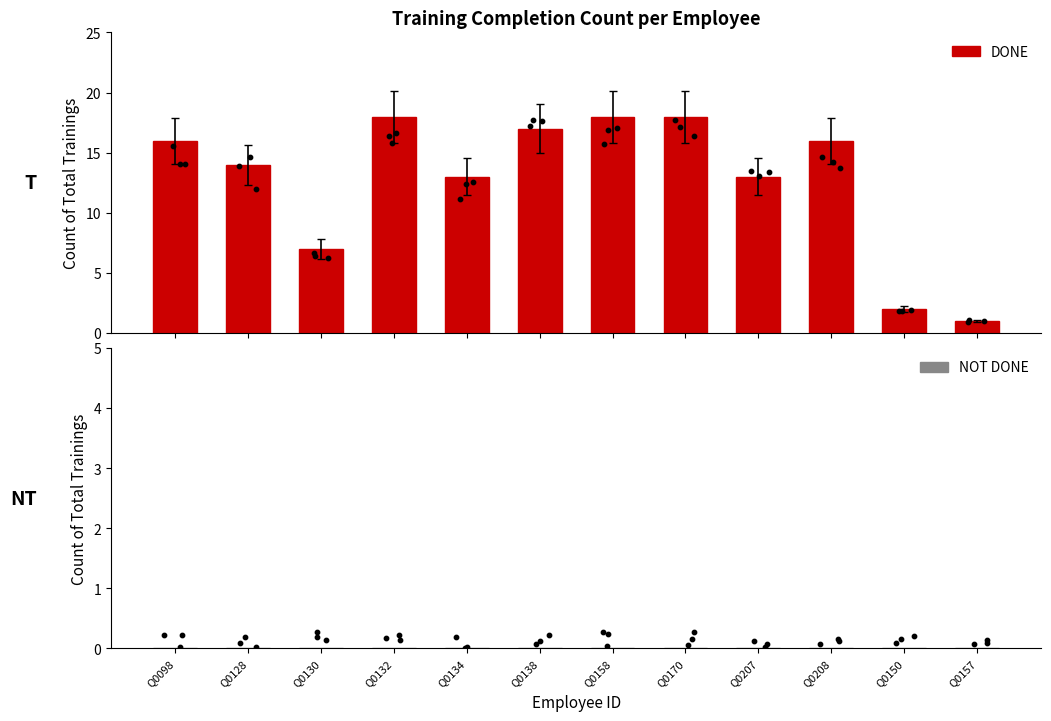

Which series has the largest total across all categories?

DONE